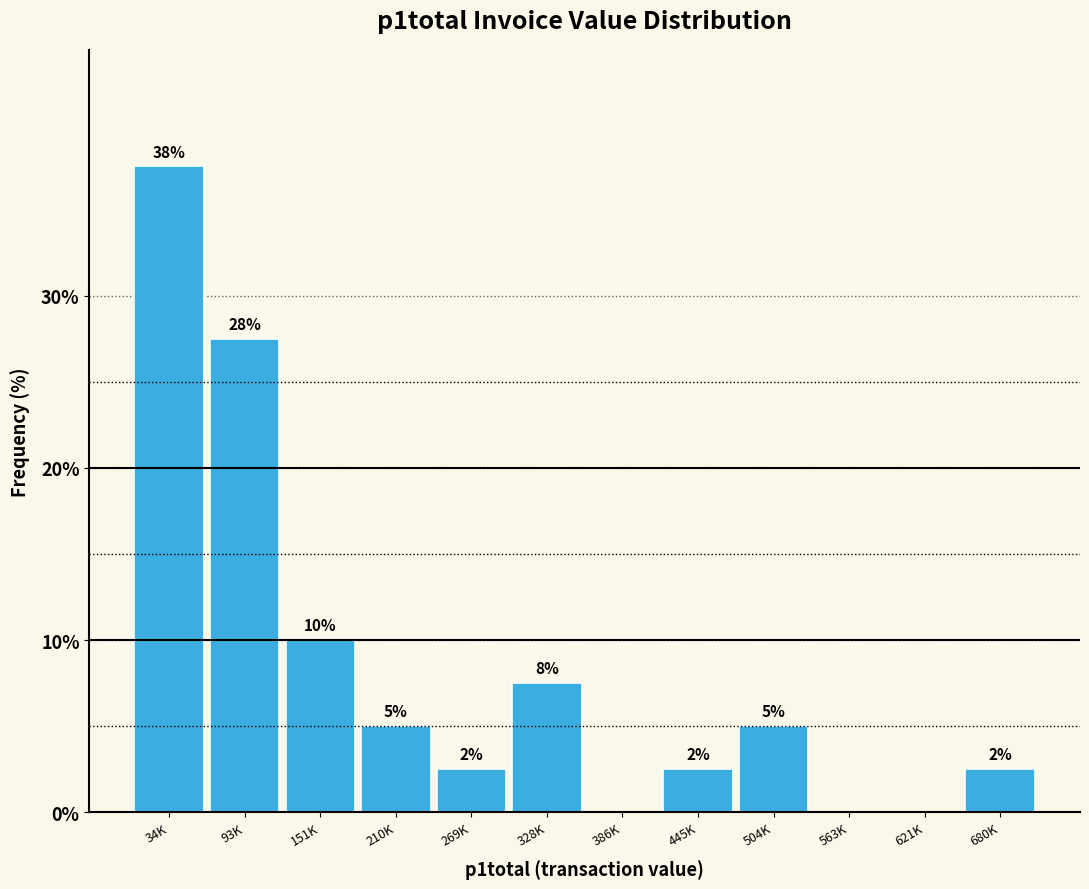

Are the bars horizontal?

No